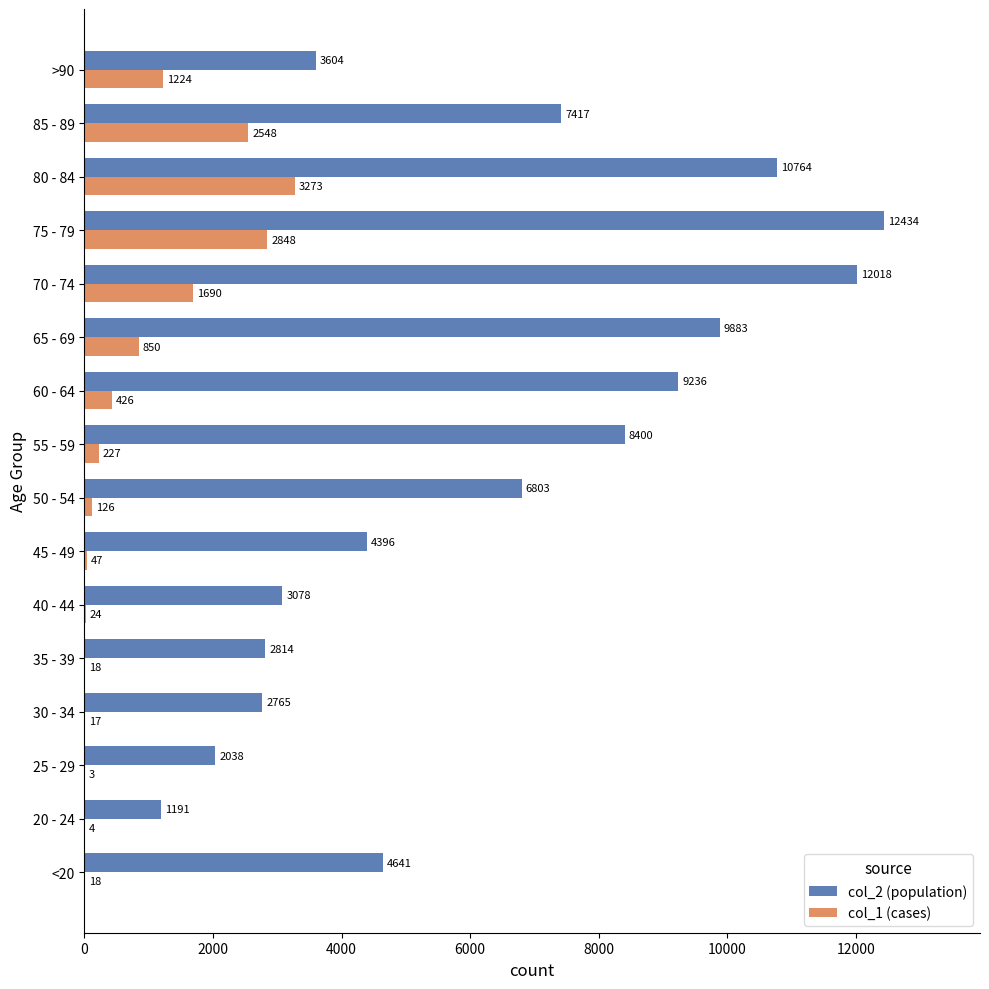

What is the maximum value shown in the chart?

12434